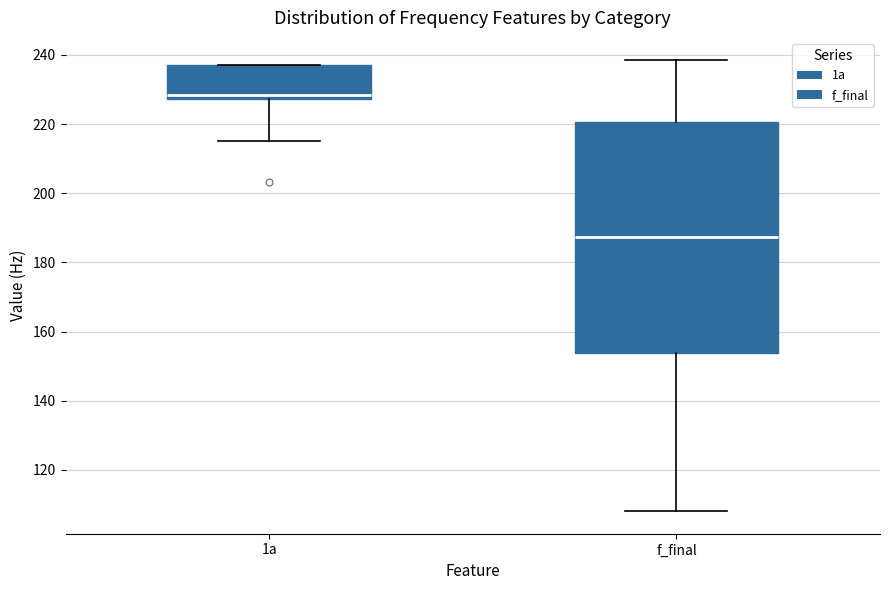

Comparing the boxes themselves (not the whiskers), which one is the tallest?

f_final